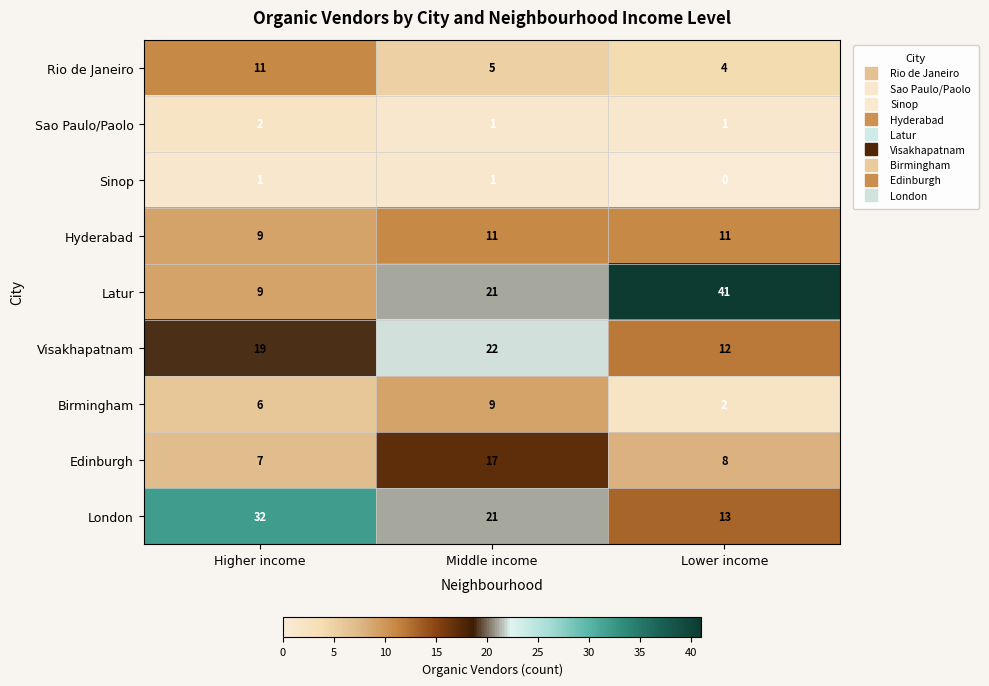

At which label is Edinburgh closest to 12?

Lower income